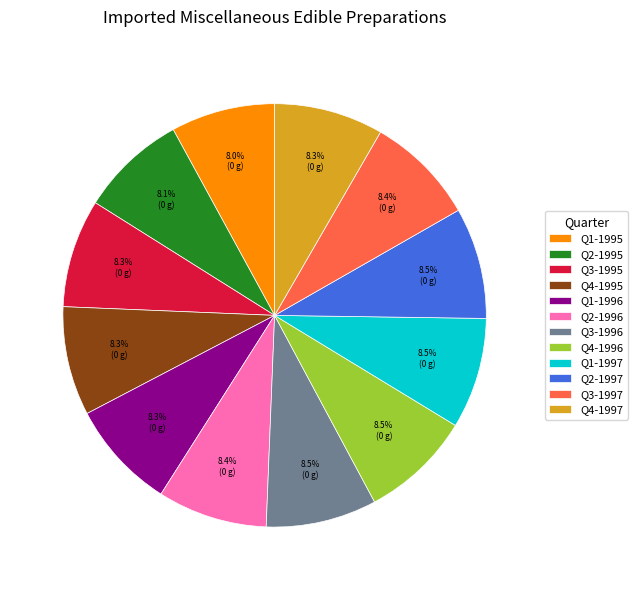

Does Q4-1996 represent more than half of the total?

No